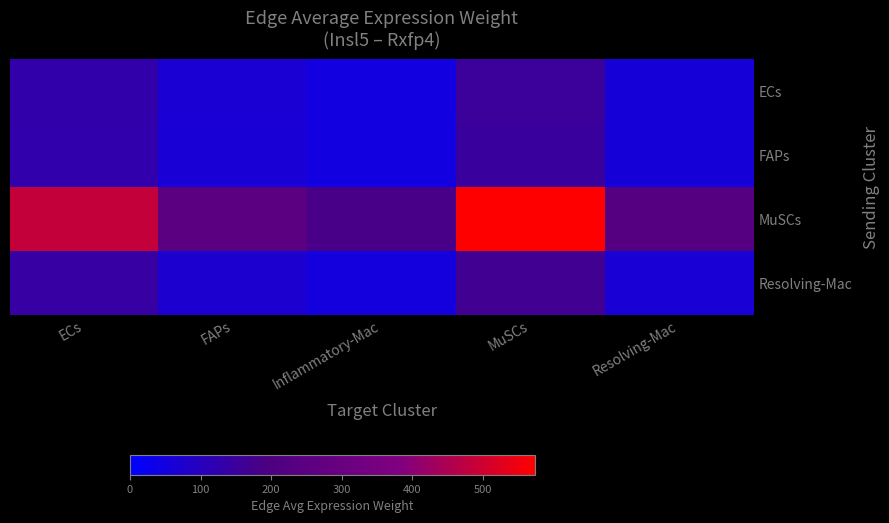

What is the minimum value shown in the chart?

47.7